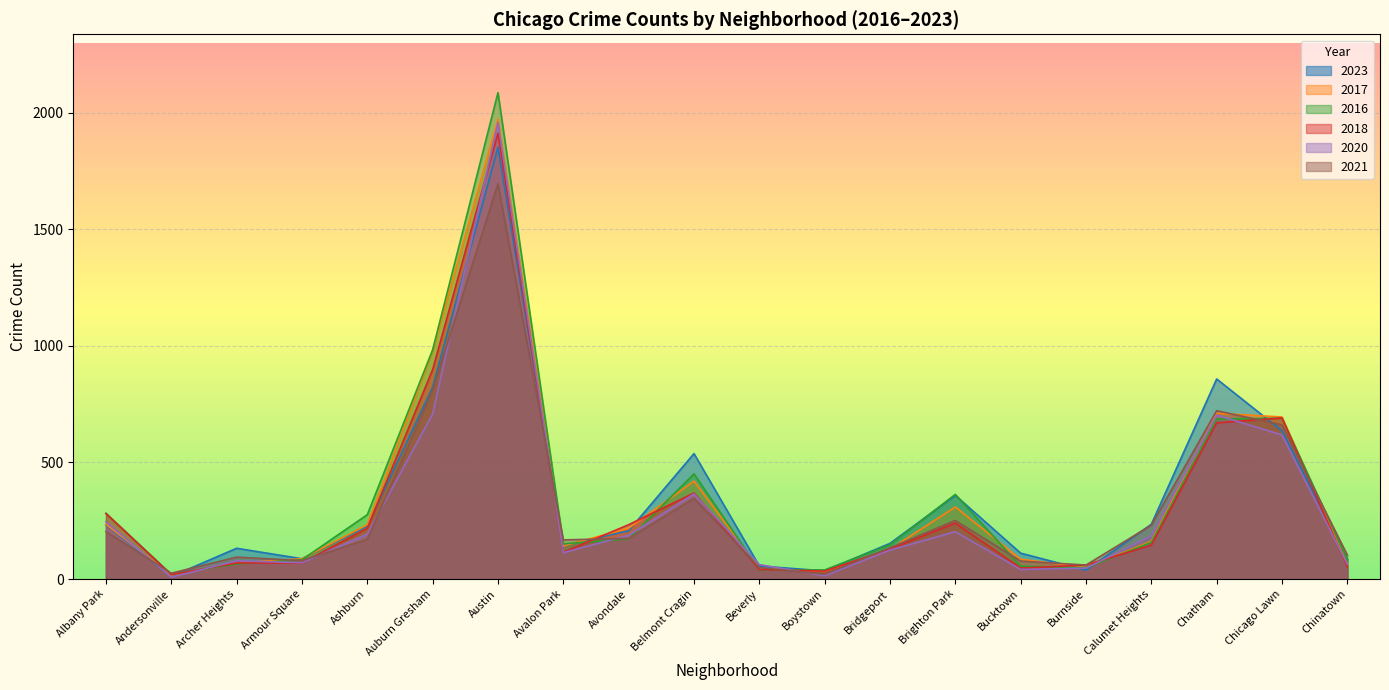

What is the label of the 13th point from the left?

Bridgeport